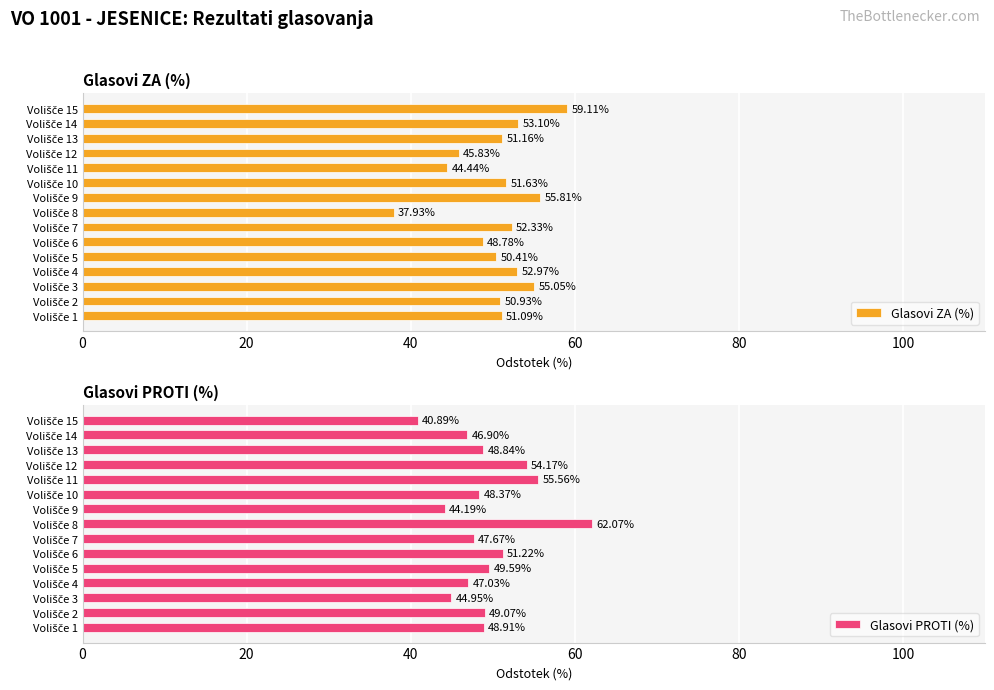

Are the bars horizontal?

Yes